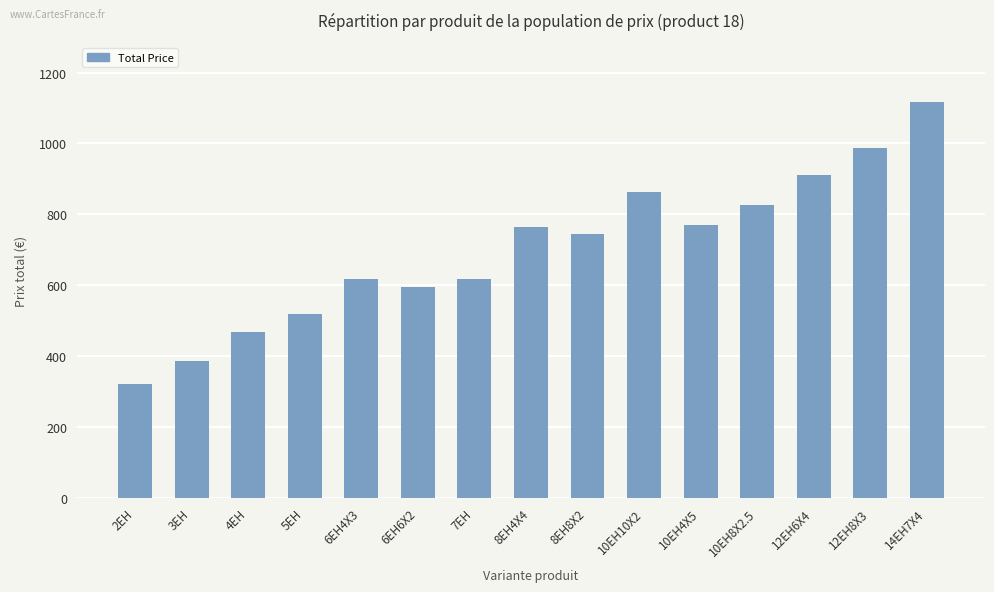

What is the change in value from 12EH6X4 to 12EH8X3?

+74